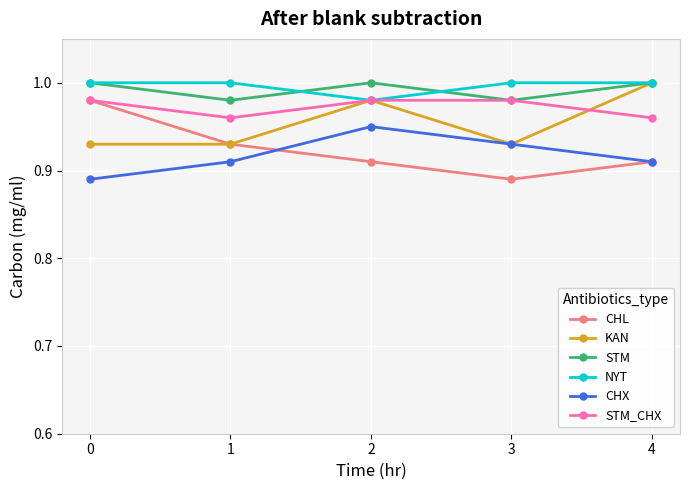

True or false: NYT and CHL intersect in this chart.

False